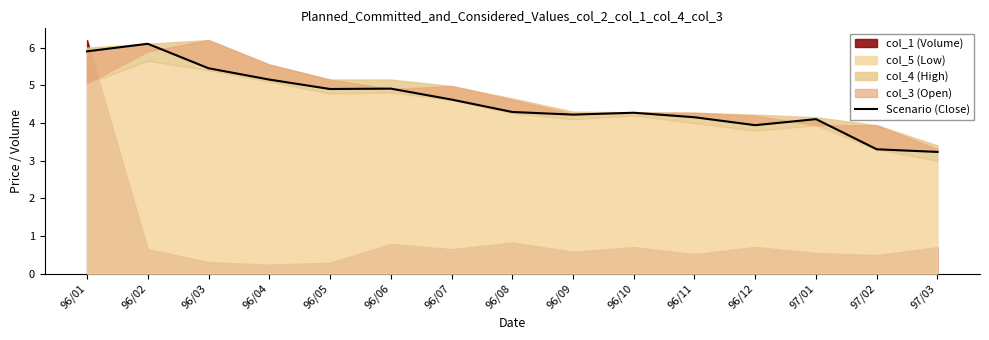

Where is the first local maximum?

96/02